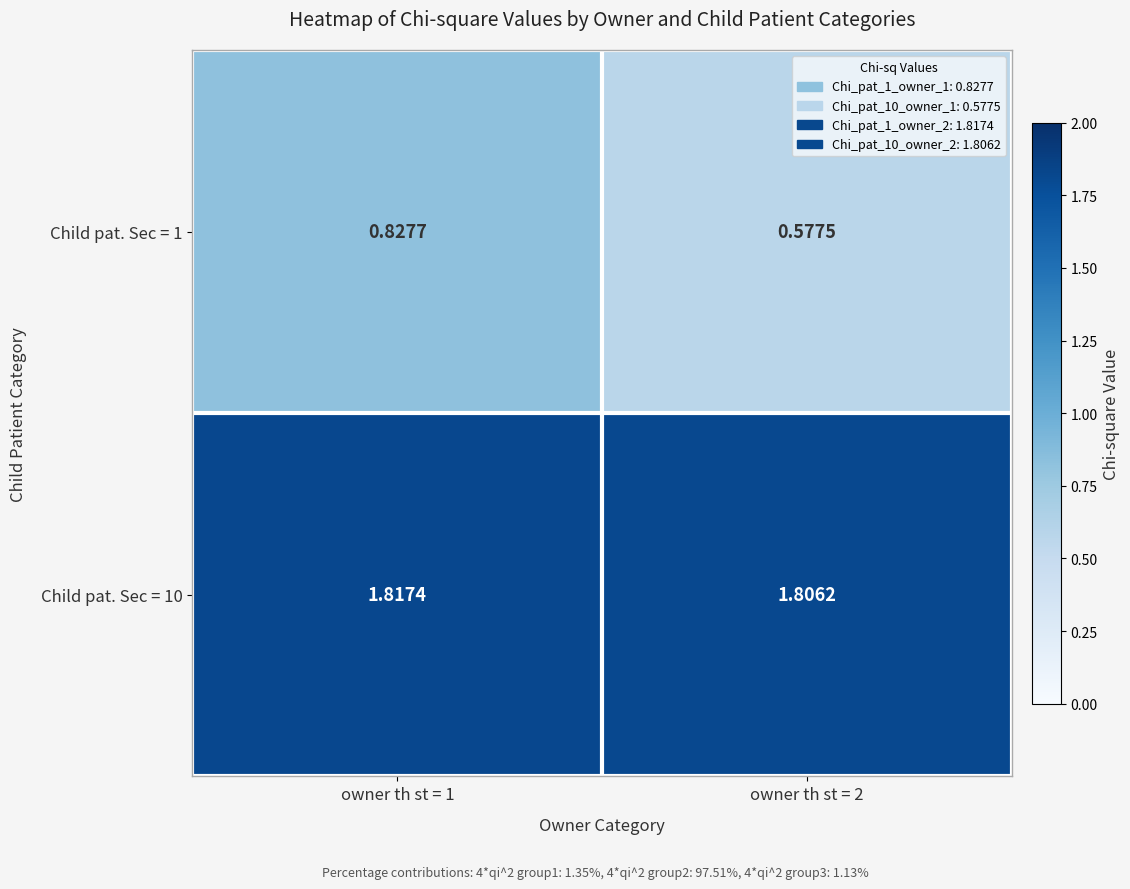

Between owner th st = 1 and owner th st = 2, which series saw the biggest shift?

Child pat. Sec = 1